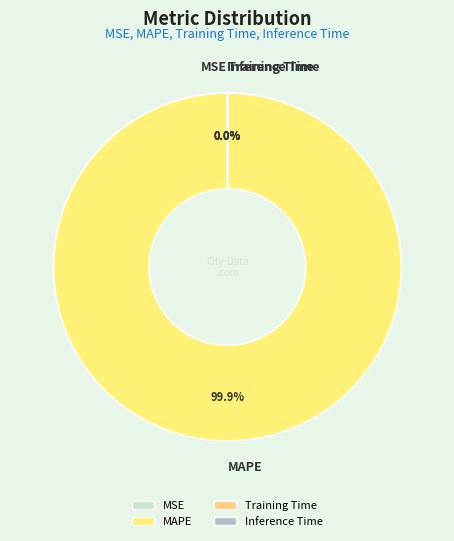

Does any single category account for the majority?

Yes